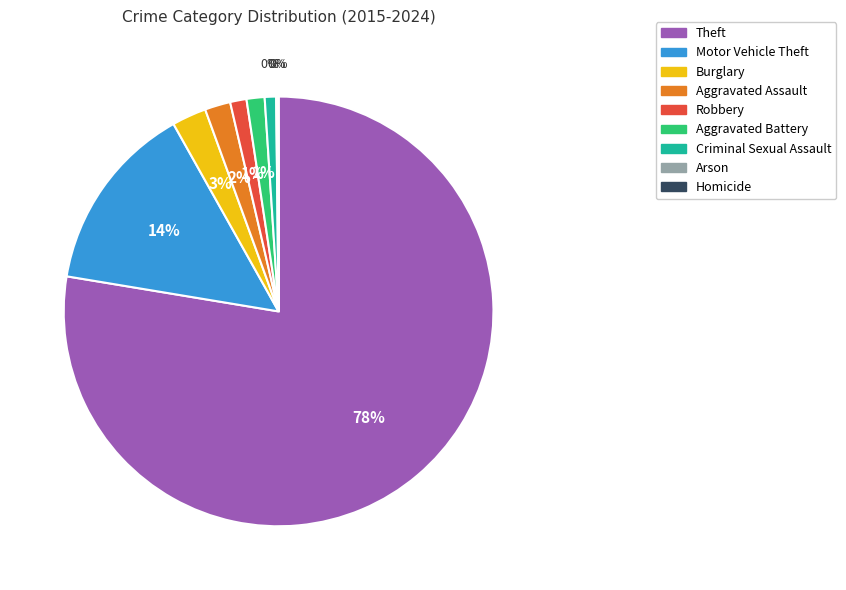

Which slice is the largest?

Theft